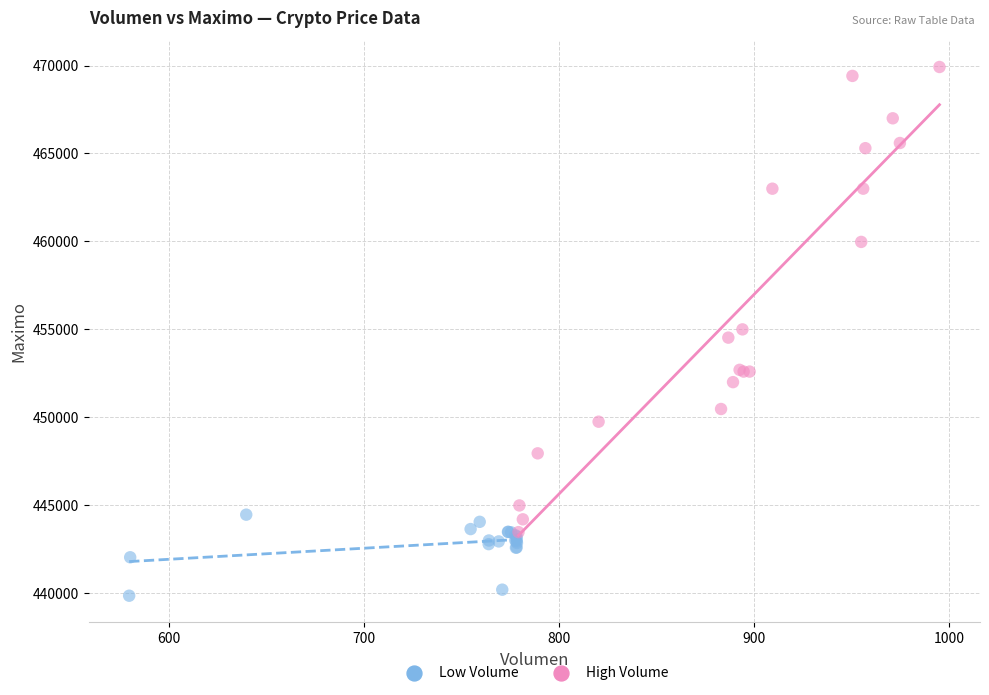

Which series has the widest spread of Y values?

High Volume